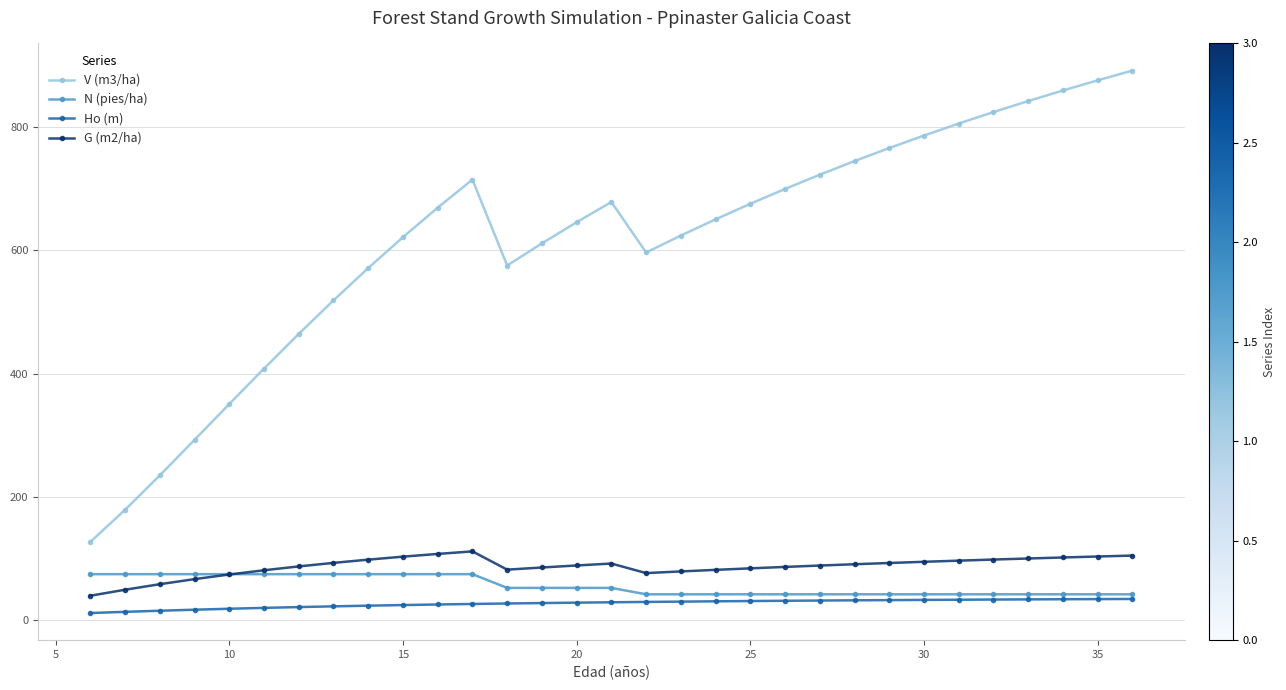

How many values in the V (m3/ha) series exceed 650?

16